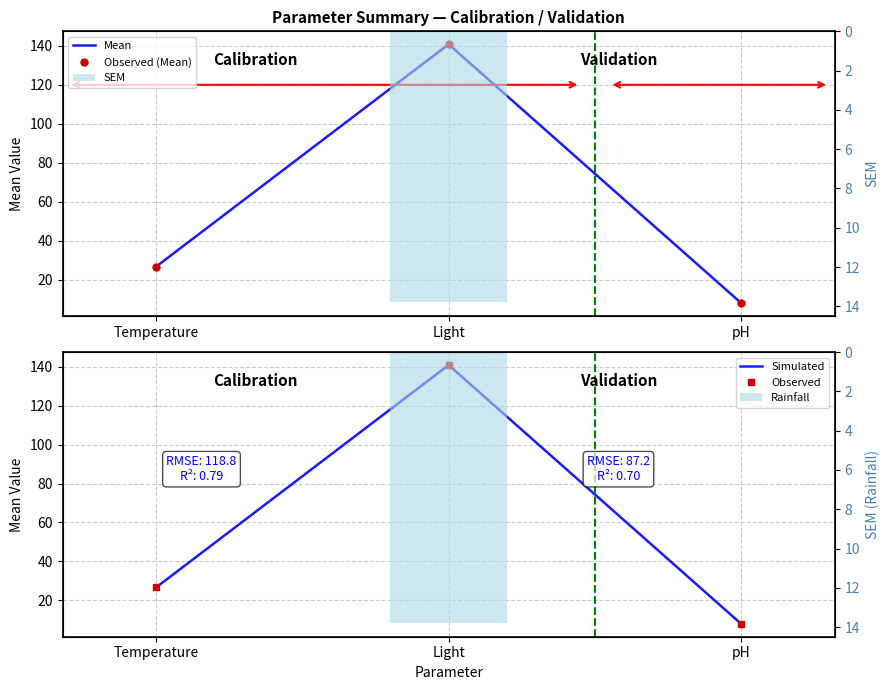

What is the lowest value of the Observed series?

8.0